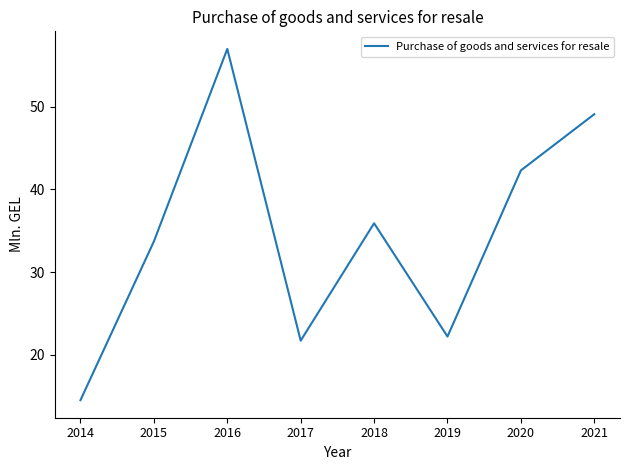

Reading left to right, extract all data points from this chart.

14.5	33.7	57.0	21.7	35.9	22.2	42.3	49.1